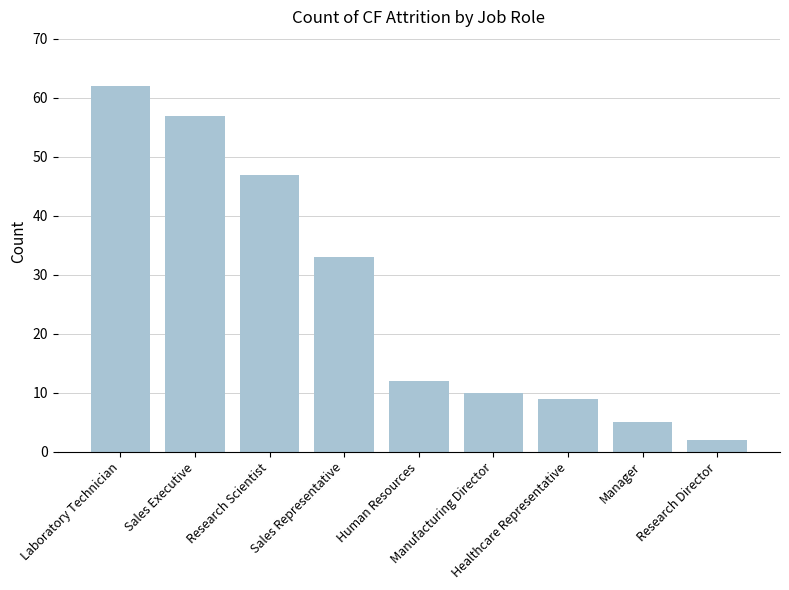

Rank the categories by value from highest to lowest.

Laboratory Technician, Sales Executive, Research Scientist, Sales Representative, Human Resources, Manufacturing Director, Healthcare Representative, Manager, Research Director